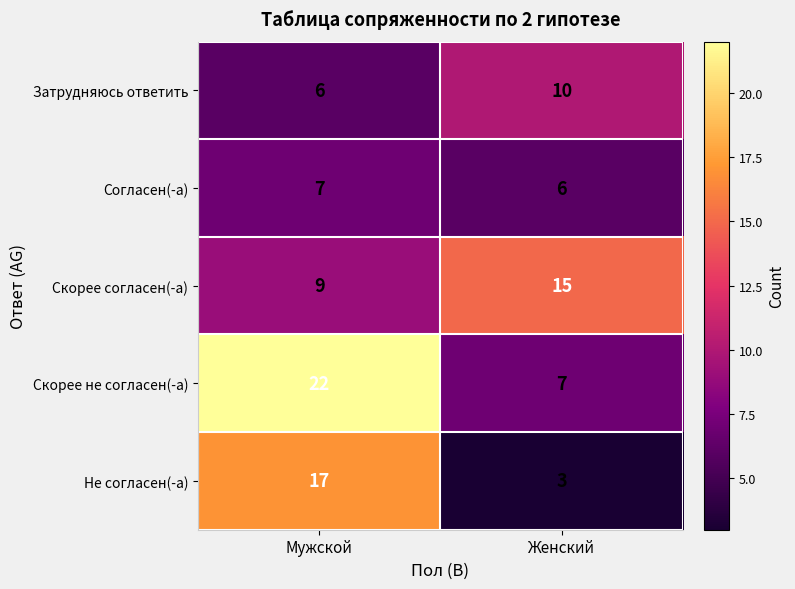

The value of Не согласен(-а) at Женский is 3. True or false?

True